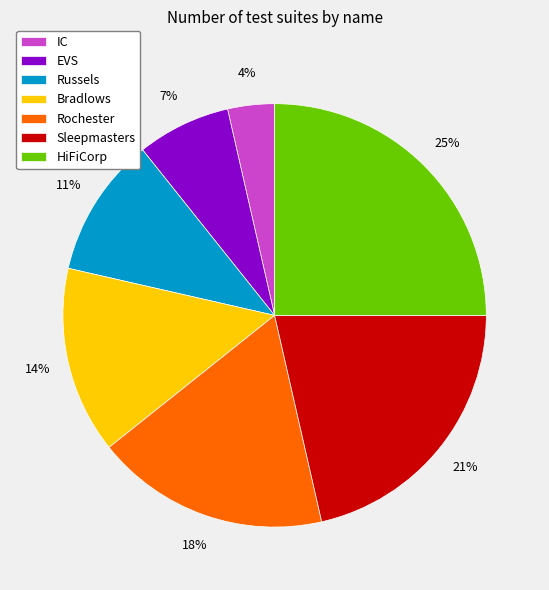

Is there any slice that represents more than half of the pie?

No